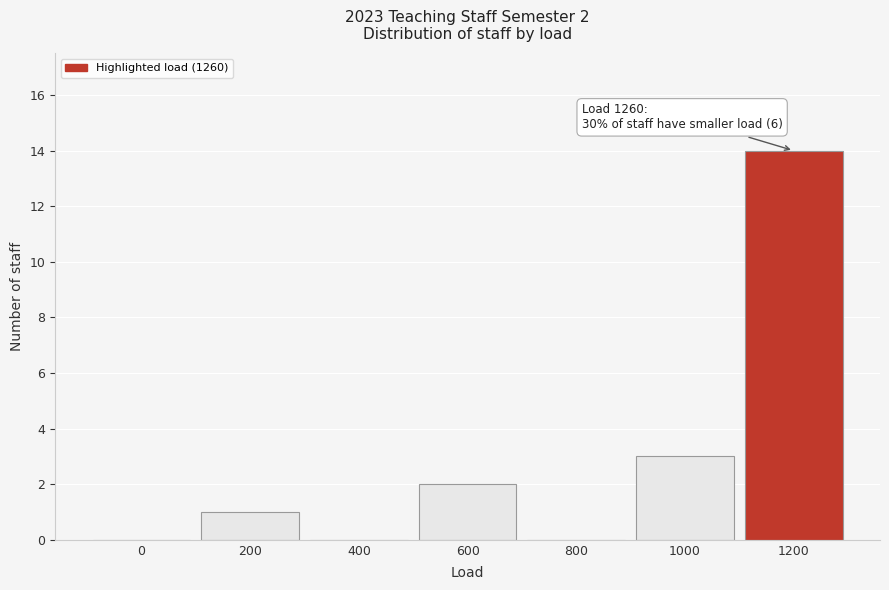

Reading left to right, what are all the values shown in this chart?

0=0	200=1	400=0	600=2	800=0	1000=3	1200=14